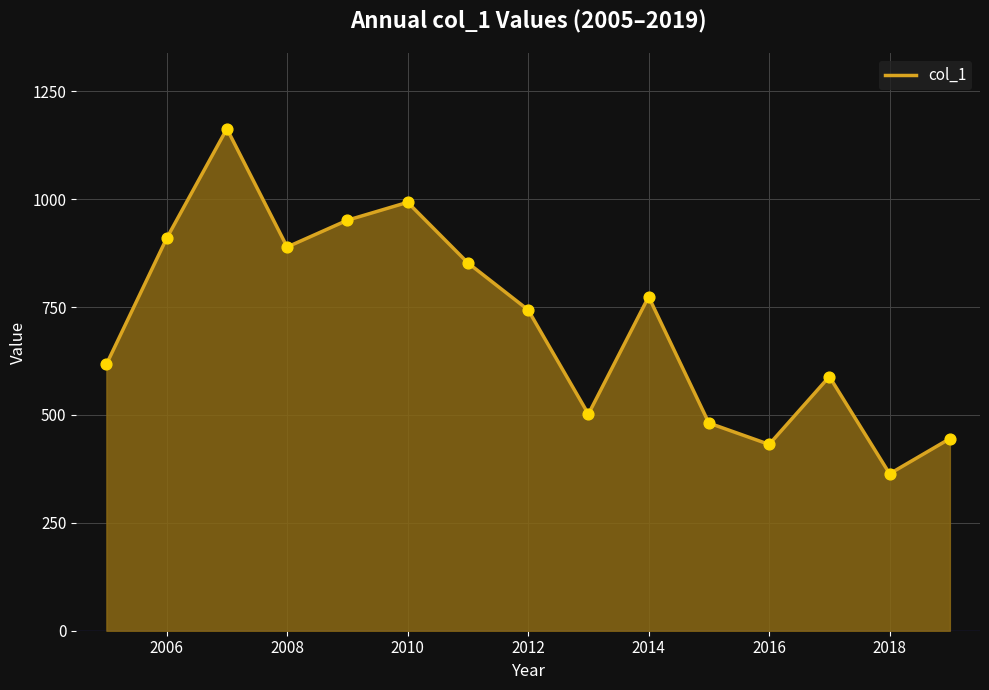

What is the difference between the maximum and minimum values?

799.6